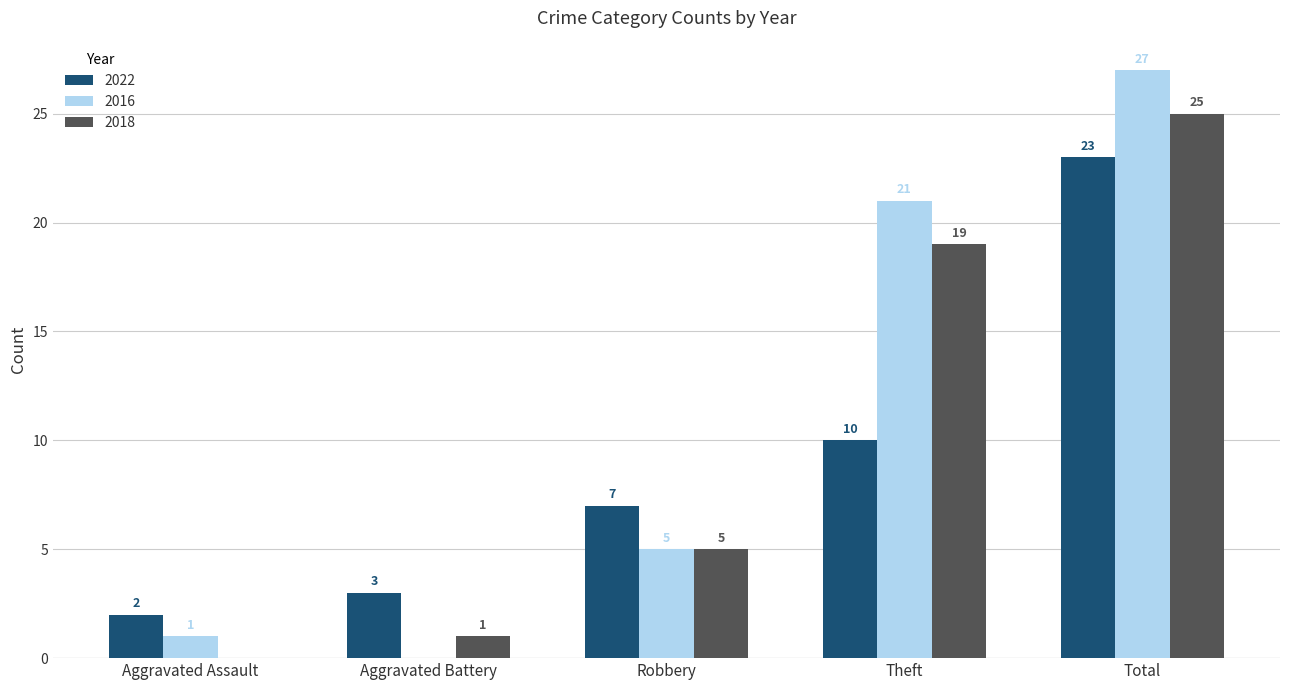

Is the value of 2022 at Aggravated Assault greater than the value of 2018 at Robbery?

No